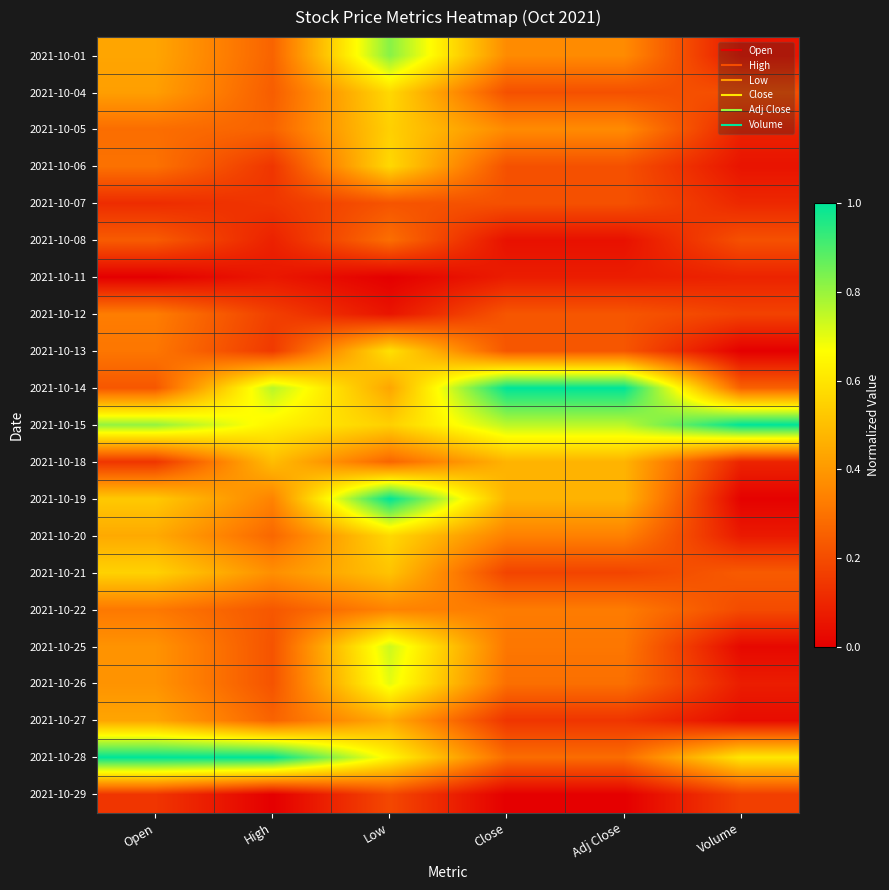

What is the spread (max minus min) of values at Low?

1.0